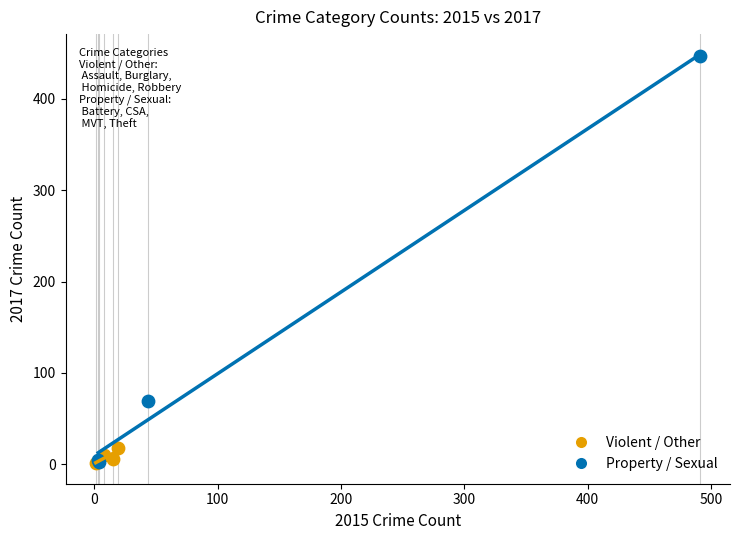

Which series contains the highest Y value?

Property / Sexual